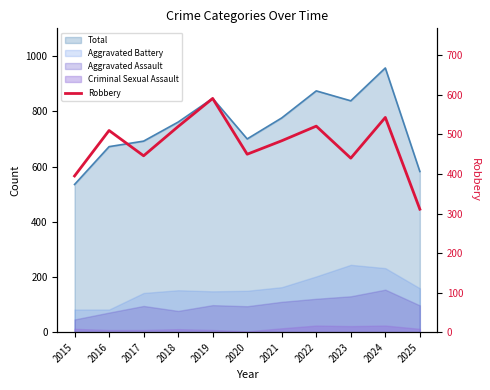

List the labels in order of value, smallest first.

2025, 2015, 2023, 2017, 2020, 2021, 2016, 2018, 2022, 2024, 2019